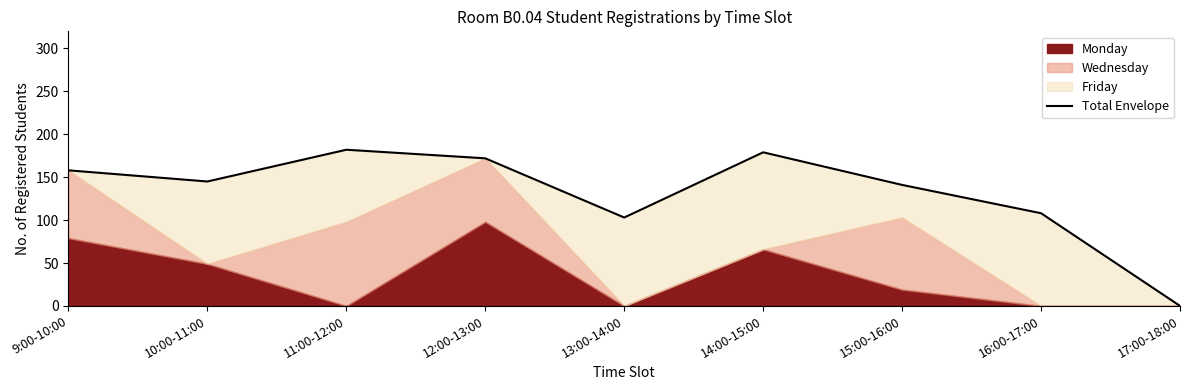

What is the ratio of the value at 10:00-11:00 to the value at 11:00-12:00?

0.8